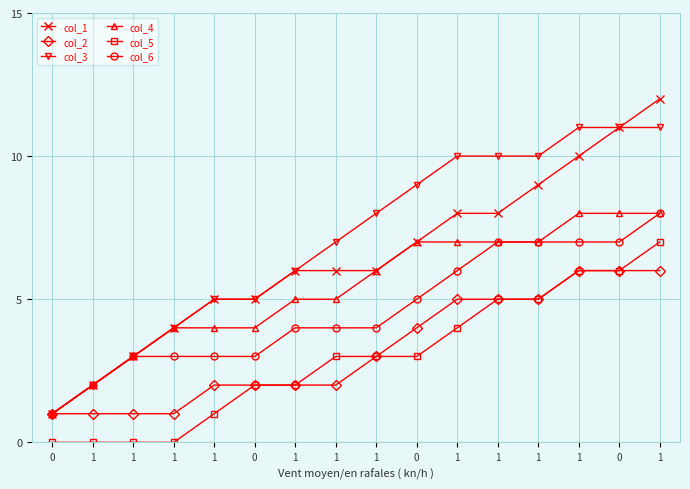

Does the chart have visible grid lines?

Yes